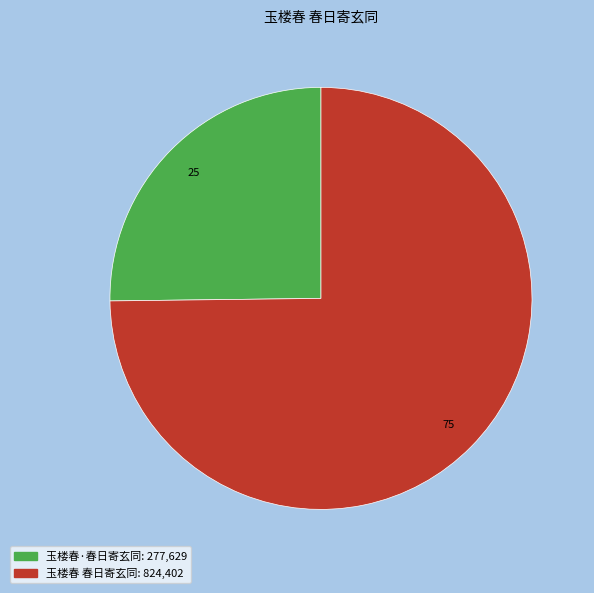

Rank the categories by value from highest to lowest.

玉楼春 春日寄玄同, 玉楼春·春日寄玄同